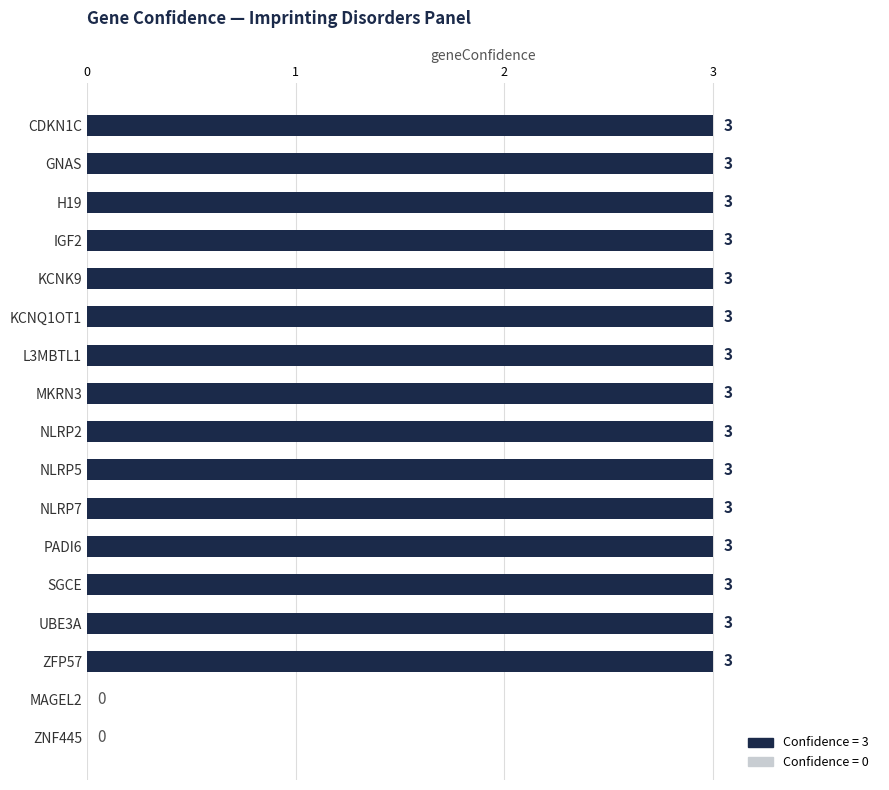

How many distinct data groups are displayed?

1